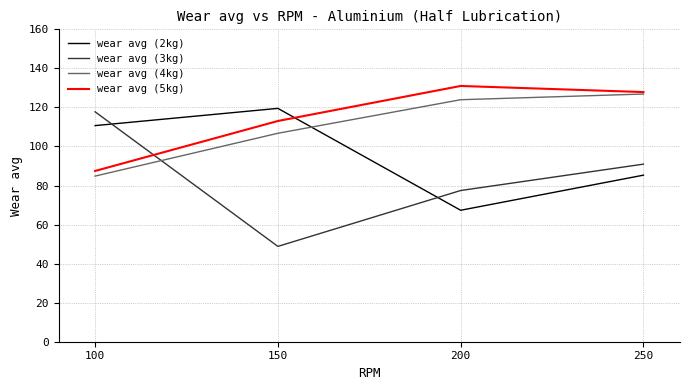

What is the greatest value displayed?

131.0